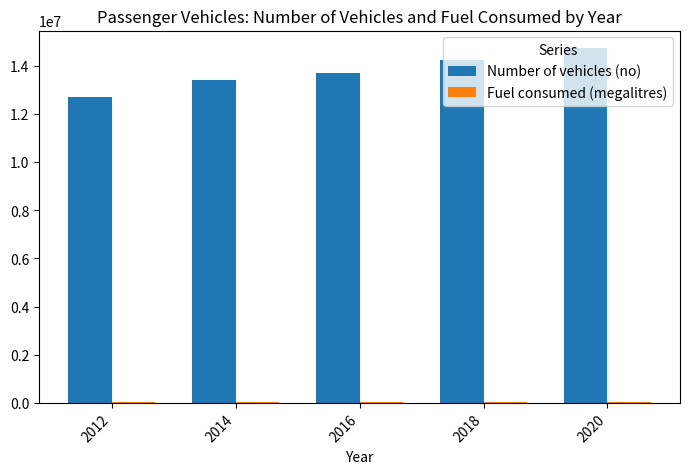

Is it true that Number of vehicles (no) equals 5380811 at 2016?

False